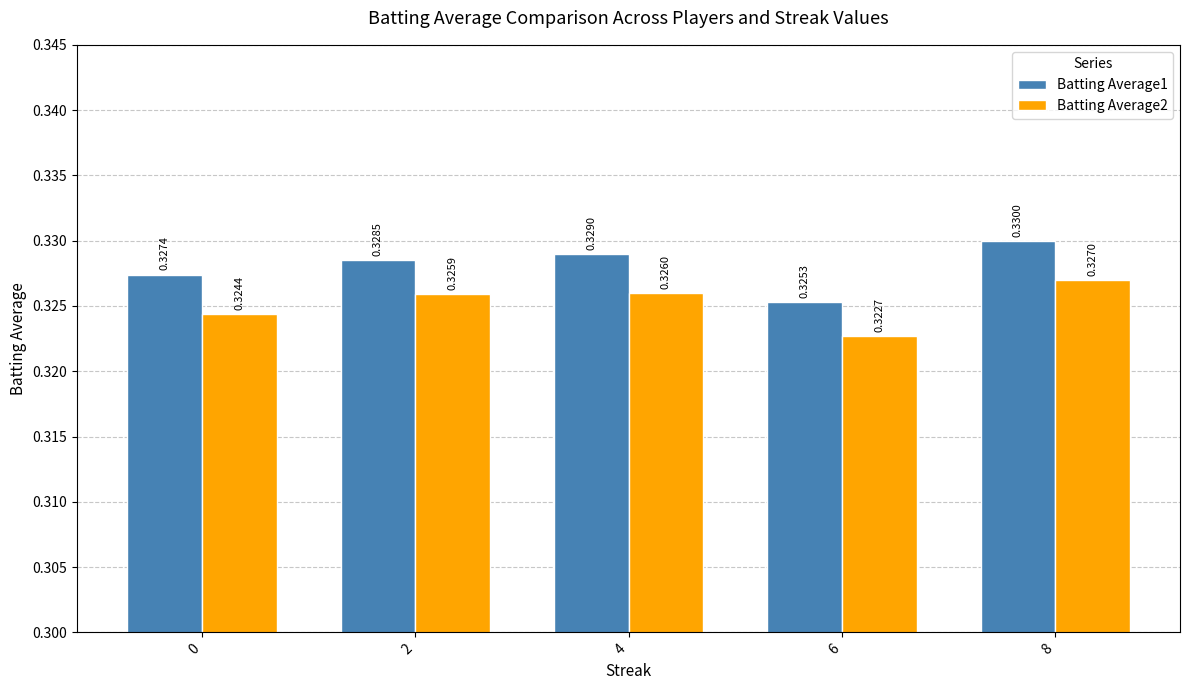

Which series has the widest spread of values?

Batting Average1